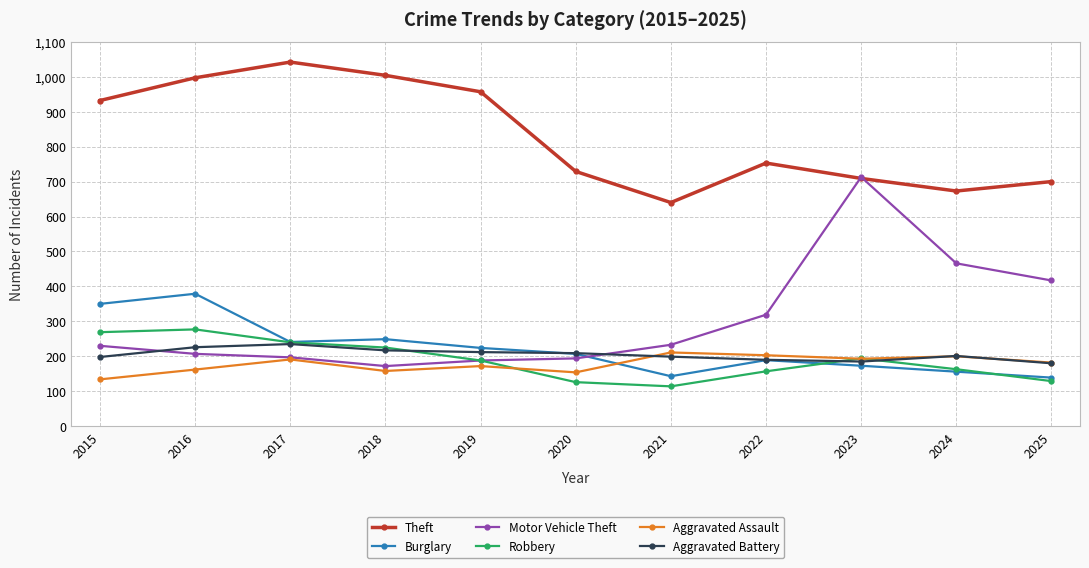

True or false: Aggravated Battery has more than 0 points higher than both neighbors.

True